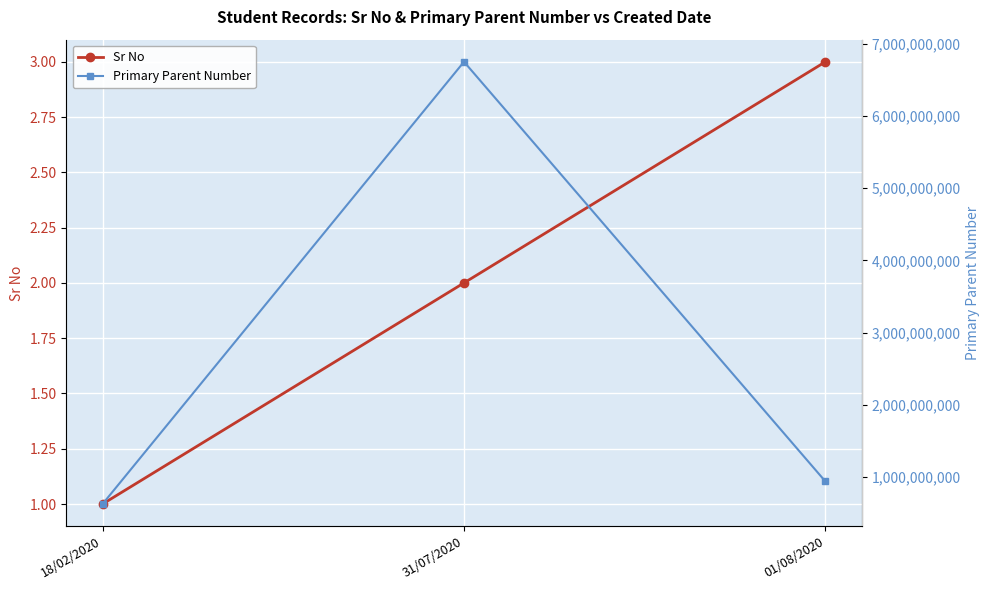

The Sr No series shows 3 at 01/08/2020. True or false?

True